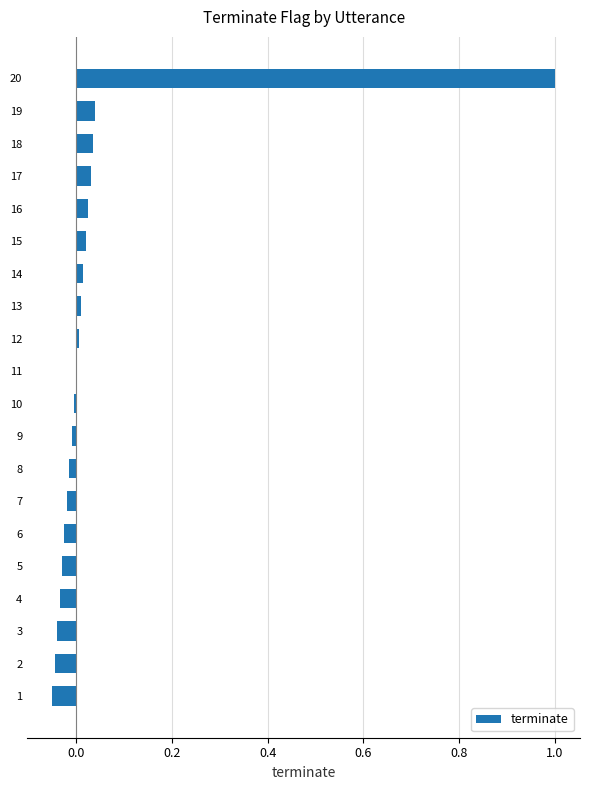

What is the greatest value displayed?

1.0